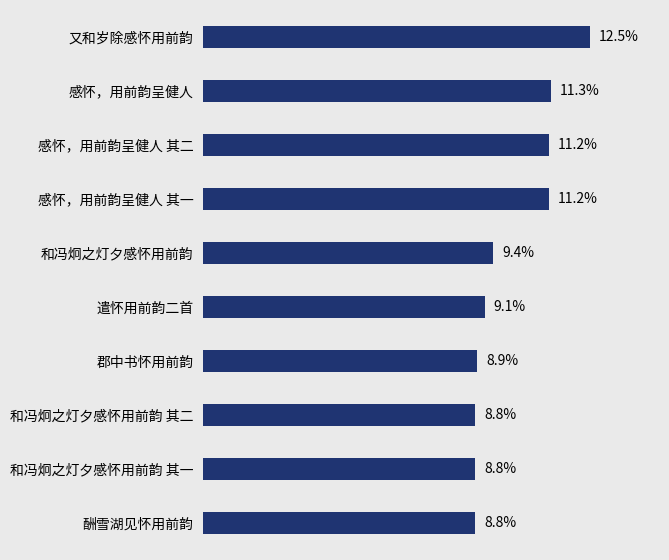

Does the chart contain any negative values?

No